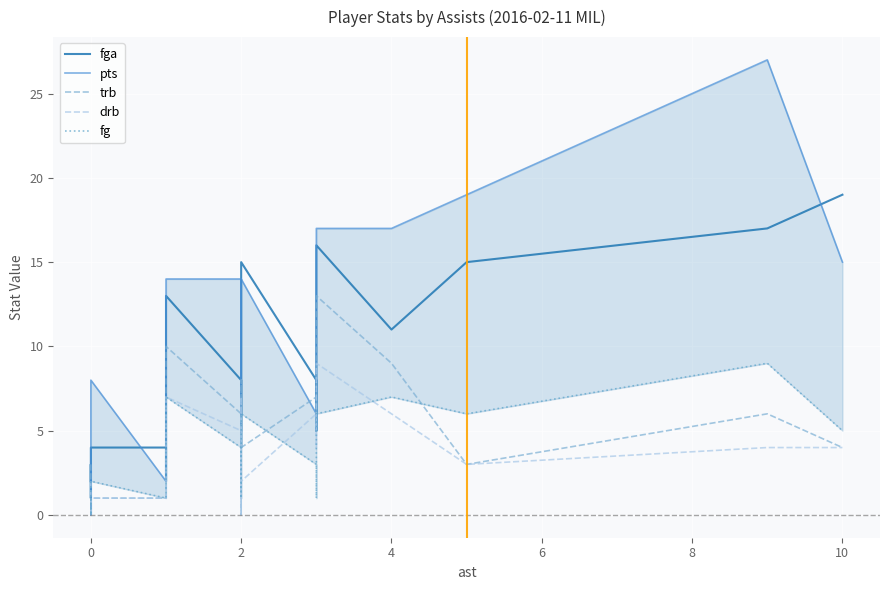

How many data points in fga are above 8?

9